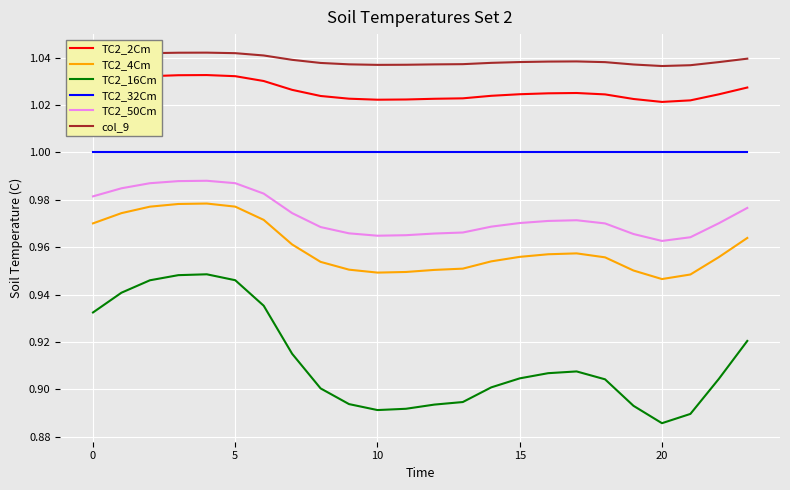

True or false: TC2_50Cm and TC2_32Cm intersect in this chart.

False